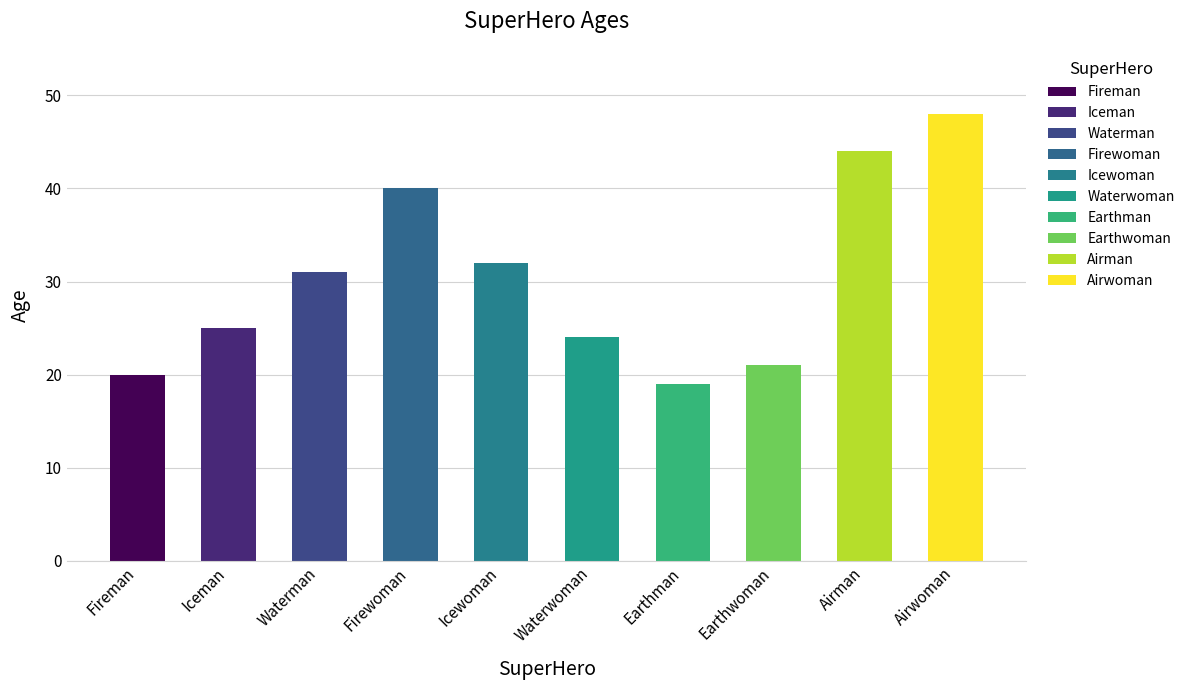

How many data points are less than 31?

5